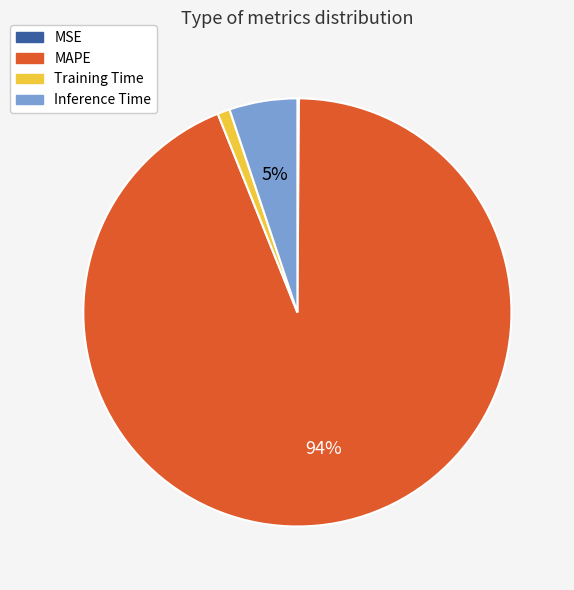

Do Training Time and Inference Time together represent more than half of the pie?

No